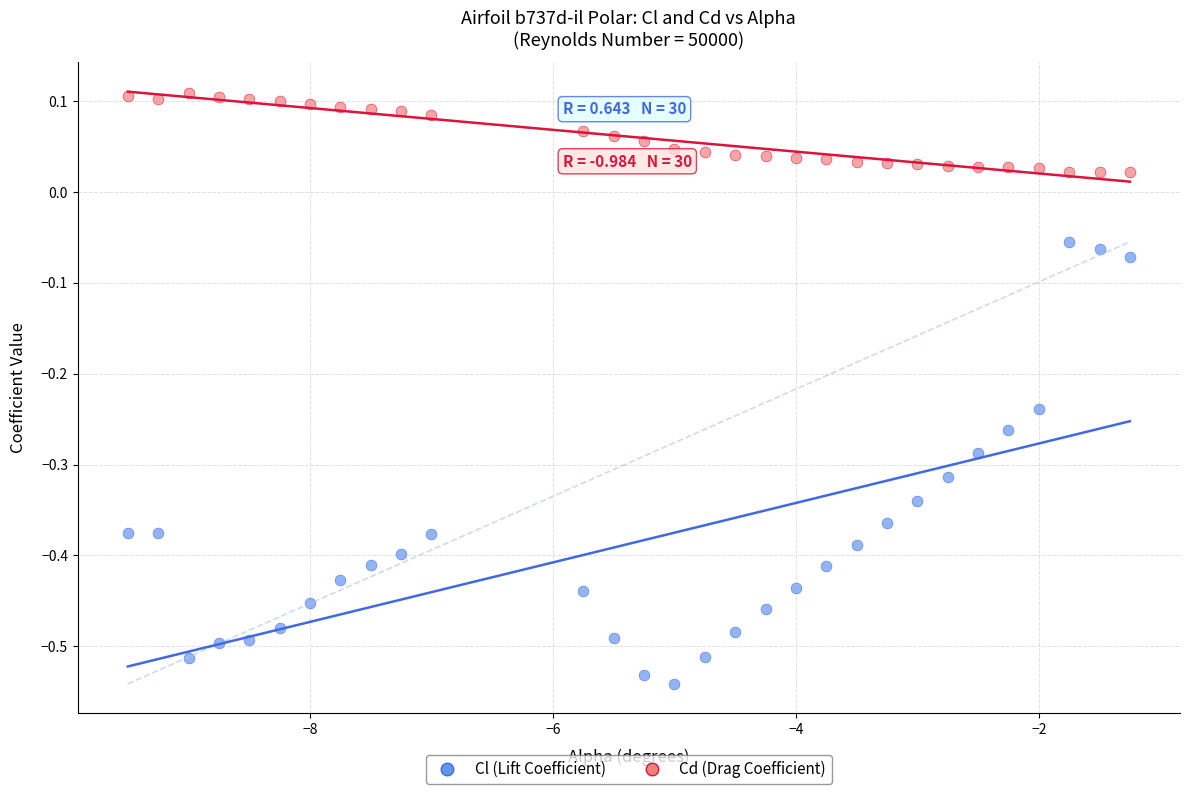

What are all the series names shown in the legend?

Cl (Lift Coefficient), Cd (Drag Coefficient)